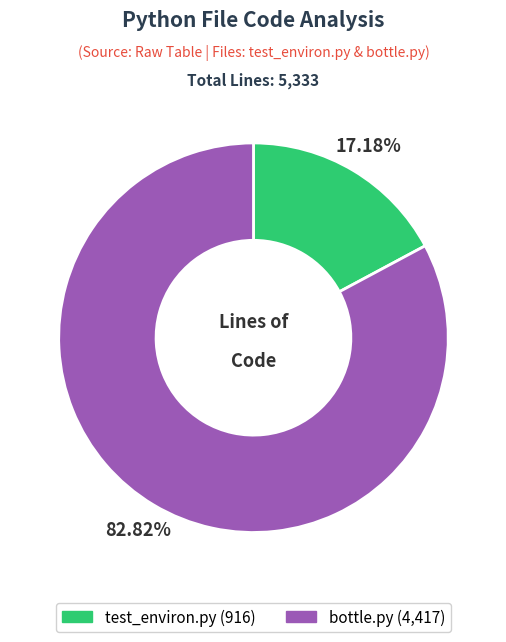

Which category has the biggest portion of the pie?

bottle.py